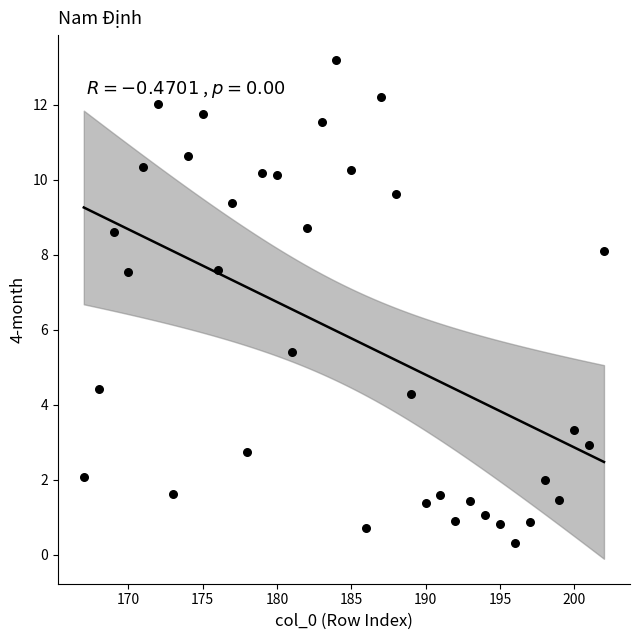

What is the range of Y values (max minus min)?

12.9